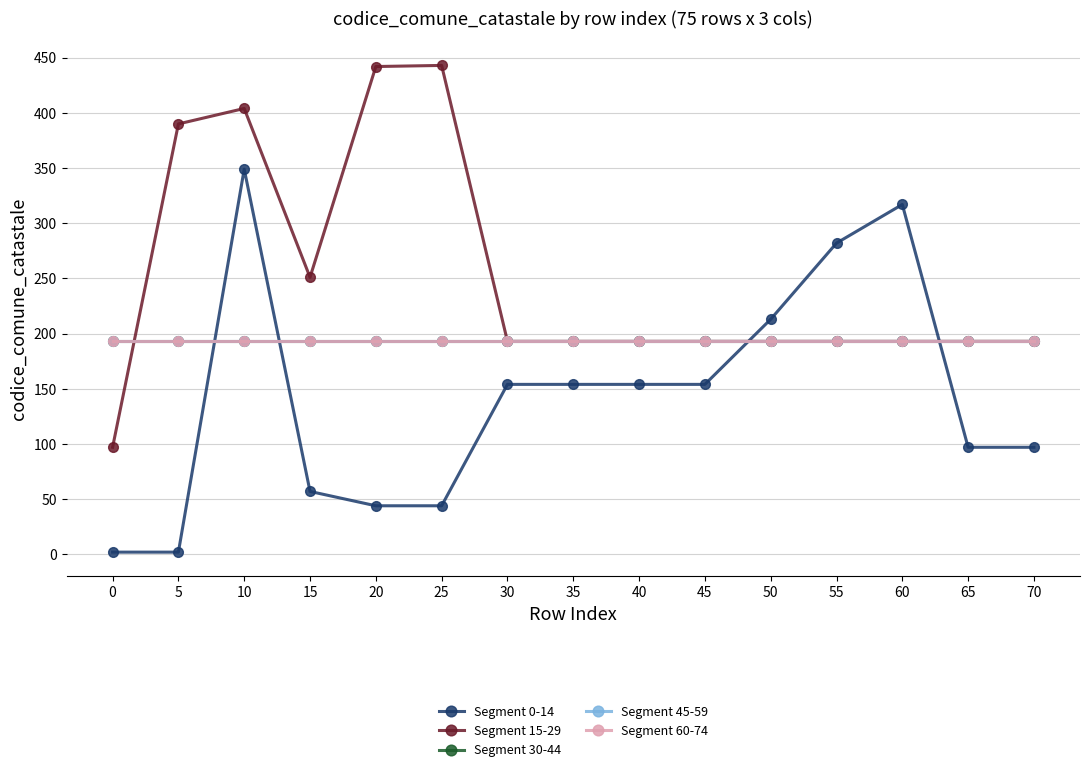

Is this an area chart (filled region under the line)?

No